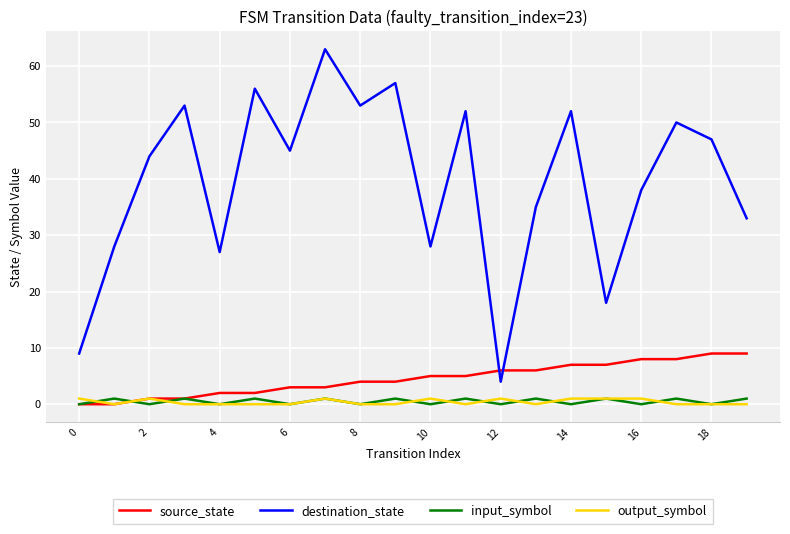

Count the number of data series in this chart.

4